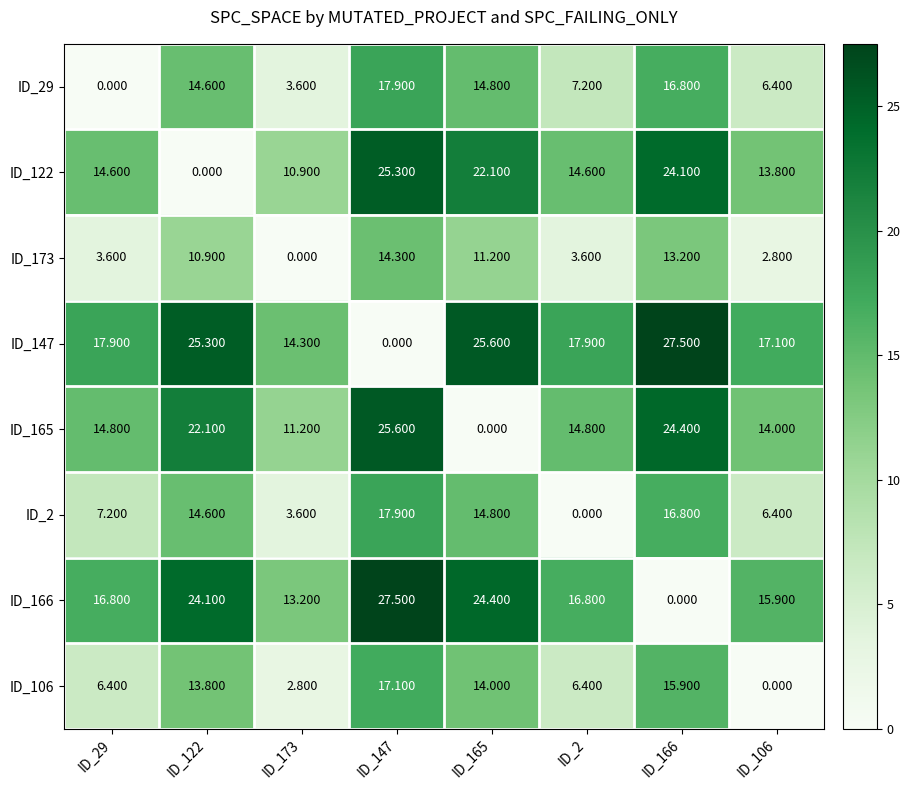

Is the value of ID_106 at ID_147 greater than the value of ID_165 at ID_29?

Yes